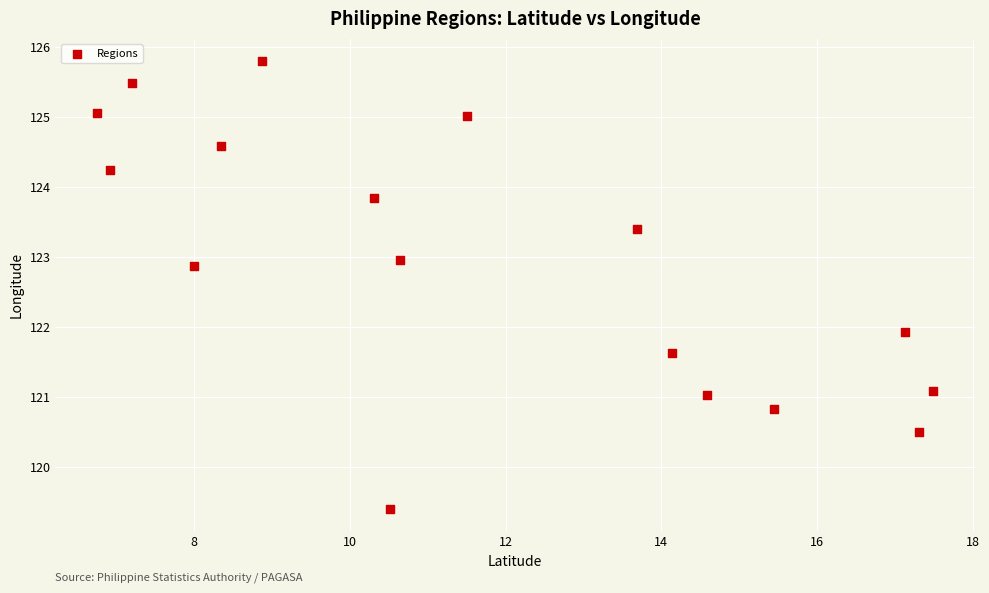

What Y value in the scatter plot is closest to 122?

121.9